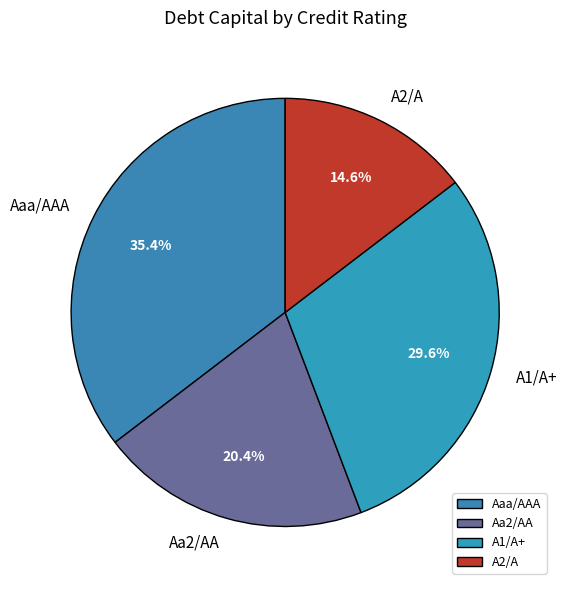

Is Aaa/AAA the majority of the pie?

No